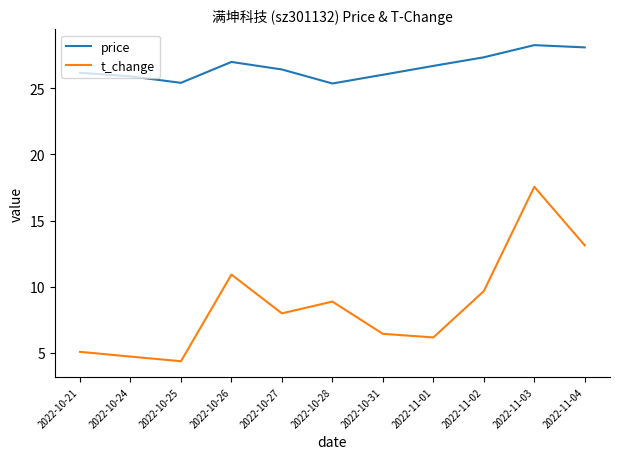

What position from the right is 2022-10-28?

6